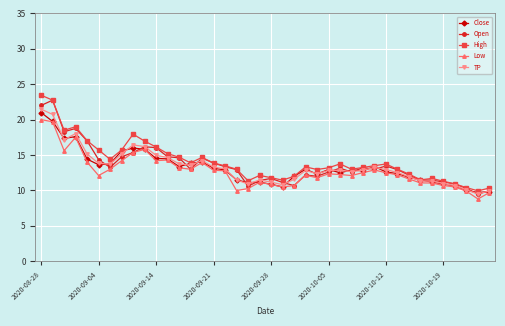

True or false: High has more than 1 interior local peaks.

True